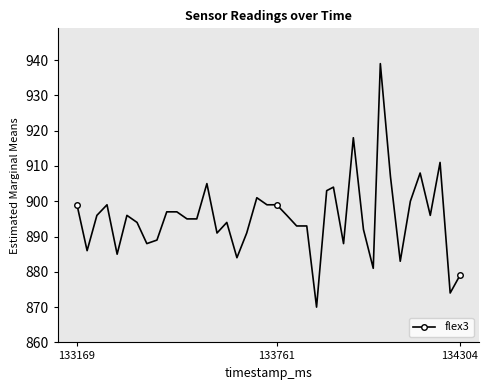

Reading left to right, list all the values displayed in this chart.

899	886	896	899	885	896	894	888	889	897	897	895	895	905	891	894	884	891	901	899	899	896	893	893	870	903	904	888	918	892	881	939	907	883	900	908	896	911	874	879